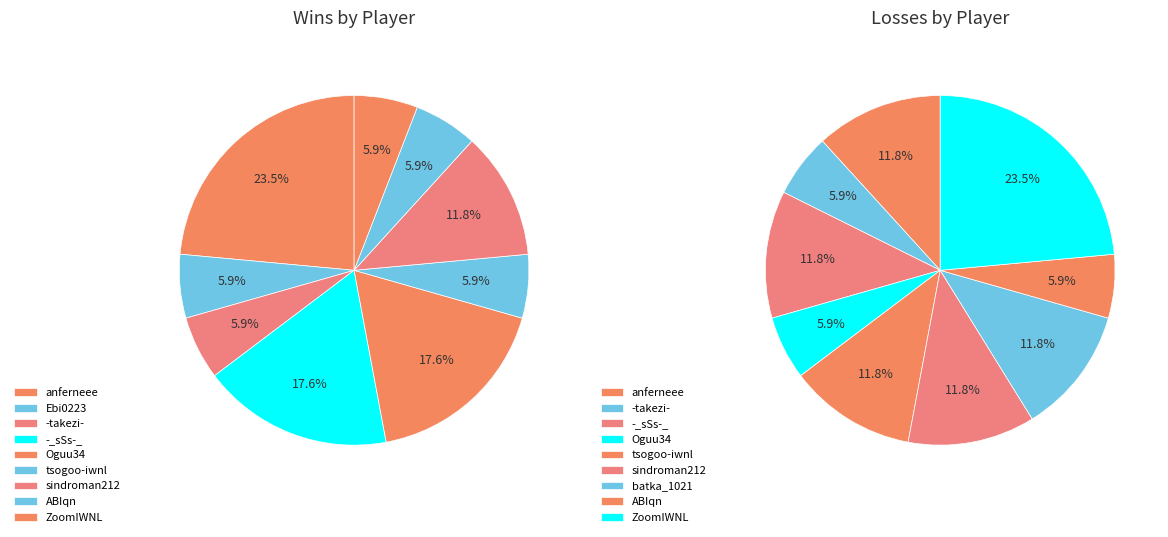

The ABIqn slice represents 6% of the pie. True or false?

True